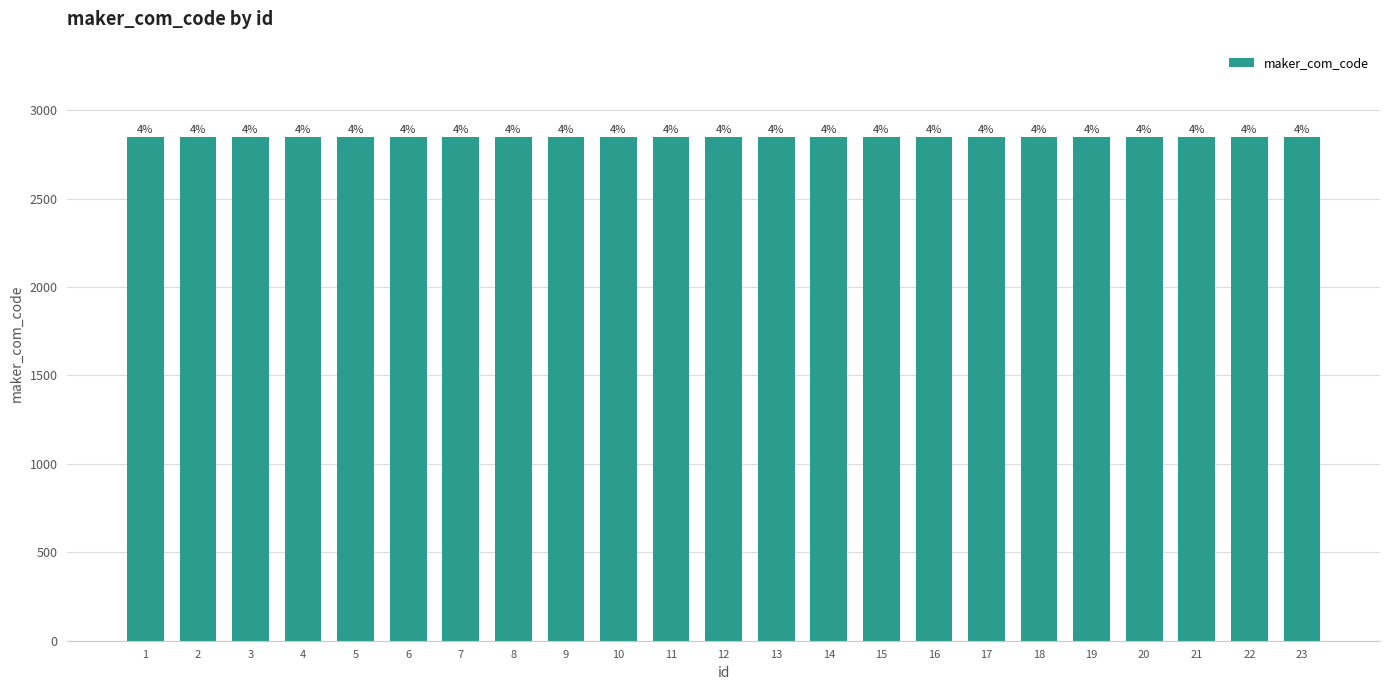

What is the value of the 5th bar from the left?

2851